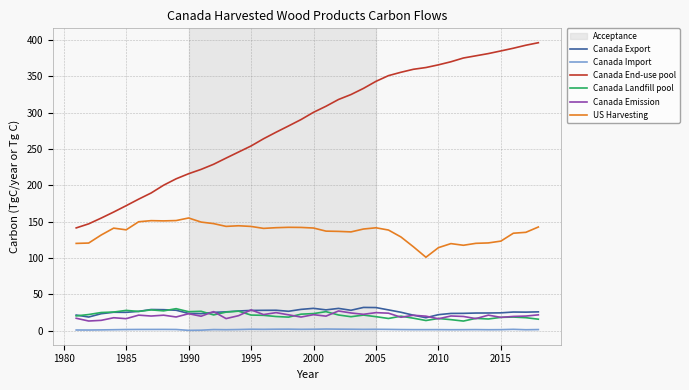

True or false: US Harvesting and Canada End-use pool intersect in this chart.

False